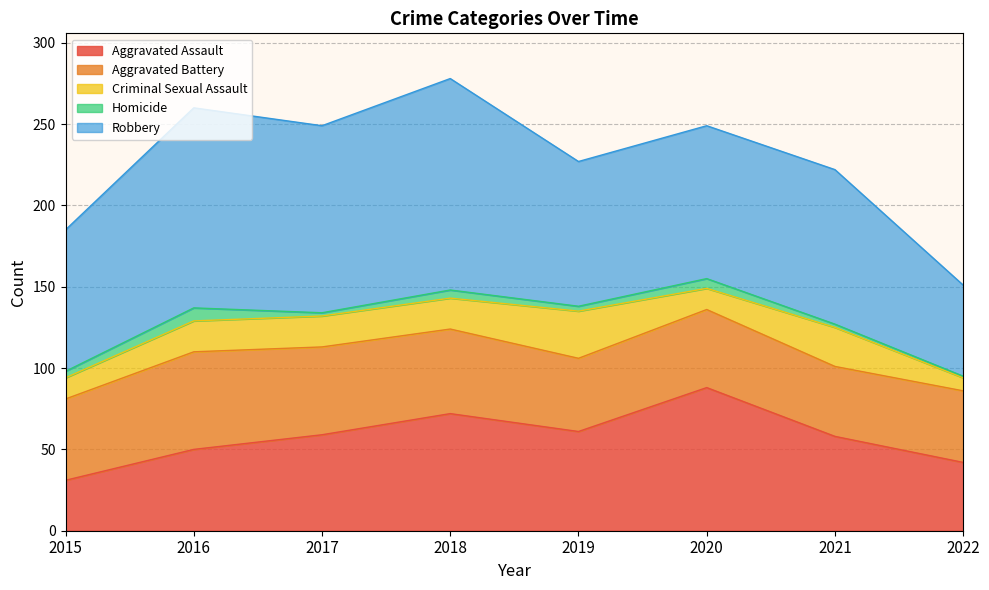

What is the sum of the Aggravated Assault values at 2016 and 2020?

138